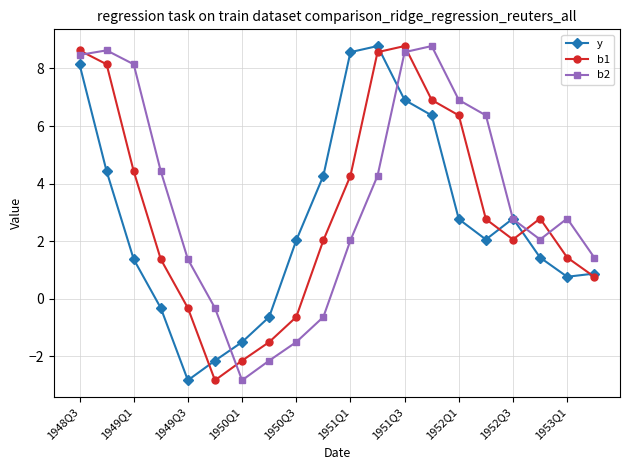

True or false: b2 and b1 cross at least once.

True